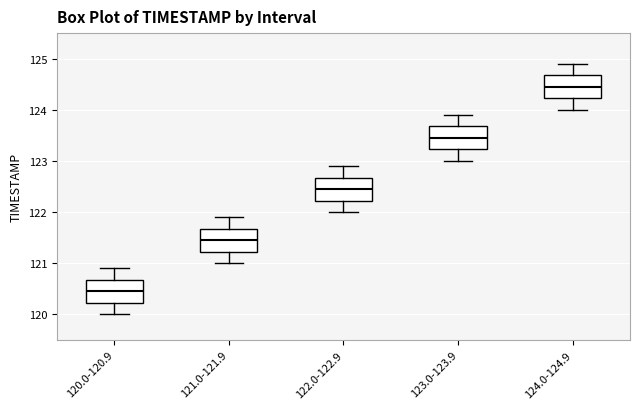

Reading left to right, read every box against the y-axis: the position of its median line, the range the box covers, and the ends of its whiskers. The values are not printed on the chart, so give them approximately, as read against the axis.

120.0-120.9: median 120.5, box 120.2 to 120.7, whiskers 120.0 to 120.9
121.0-121.9: median 121.5, box 121.2 to 121.7, whiskers 121.0 to 121.9
122.0-122.9: median 122.5, box 122.2 to 122.7, whiskers 122.0 to 122.9
123.0-123.9: median 123.5, box 123.2 to 123.7, whiskers 123.0 to 123.9
124.0-124.9: median 124.5, box 124.2 to 124.7, whiskers 124.0 to 124.9